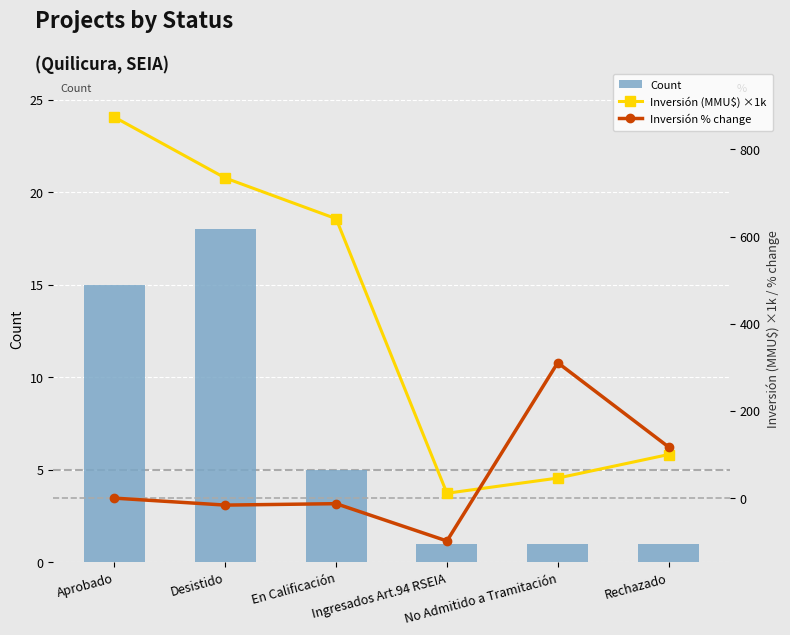

Reading right to left, transcribe all the data shown in this chart.

Count: Rechazado=1.0	No Admitido a Tramitación=1.0	Ingresados Art.94 RSEIA=1.0	En Calificación=5.0	Desistido=18.0	Aprobado=15.0
Inversión (MMU$) ×1k: Rechazado=100.0	No Admitido a Tramitación=46.0	Ingresados Art.94 RSEIA=11.2	En Calificación=641.0	Desistido=734.3	Aprobado=873.9
Inversión % change: Rechazado=117.4	No Admitido a Tramitación=310.7	Ingresados Art.94 RSEIA=-98.3	En Calificación=-12.7	Desistido=-16.0	Aprobado=0.0